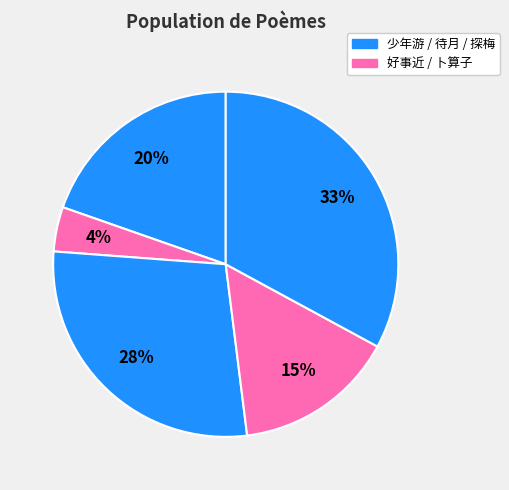

How many segments does this pie chart have?

5